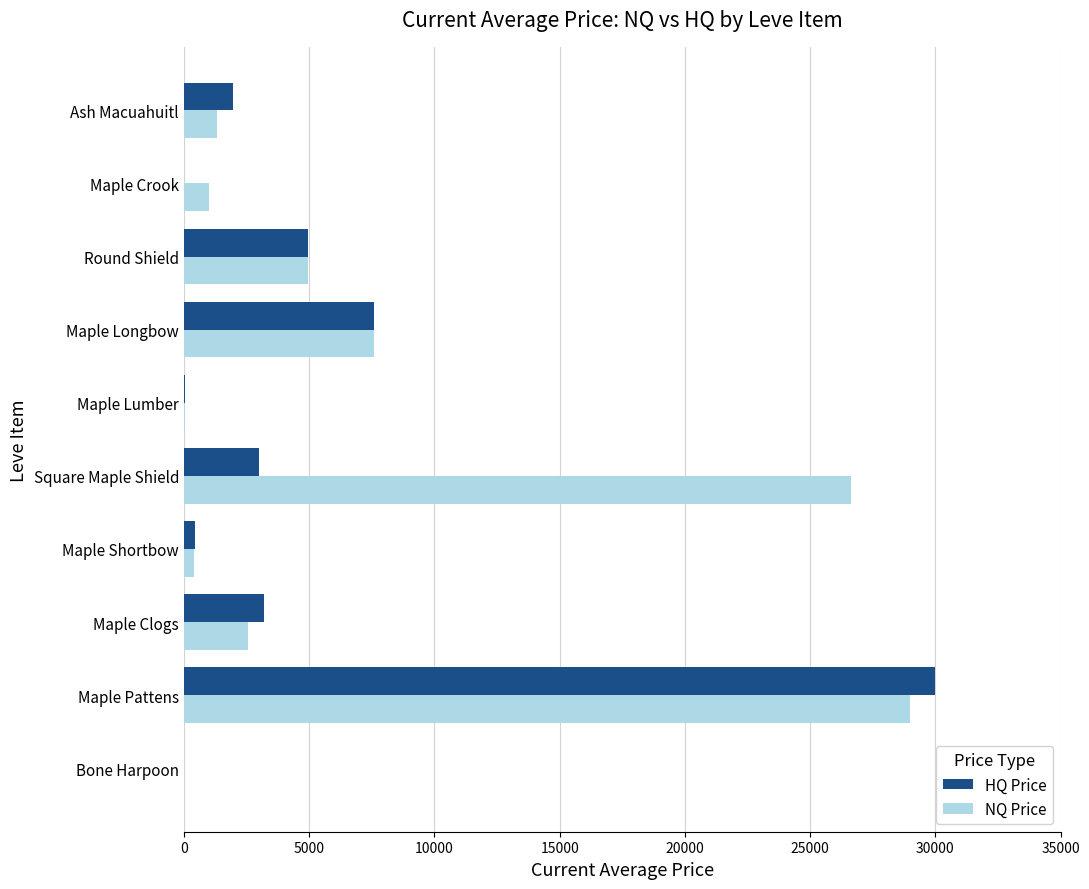

At which category is the sum across all series the highest?

Maple Pattens